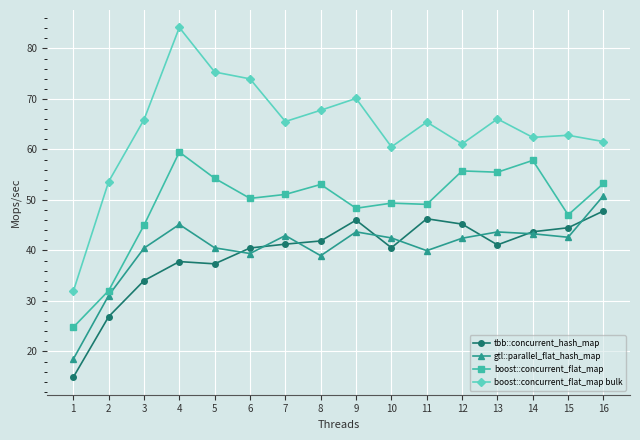

What is the maximum value for tbb::concurrent_hash_map?

47.8